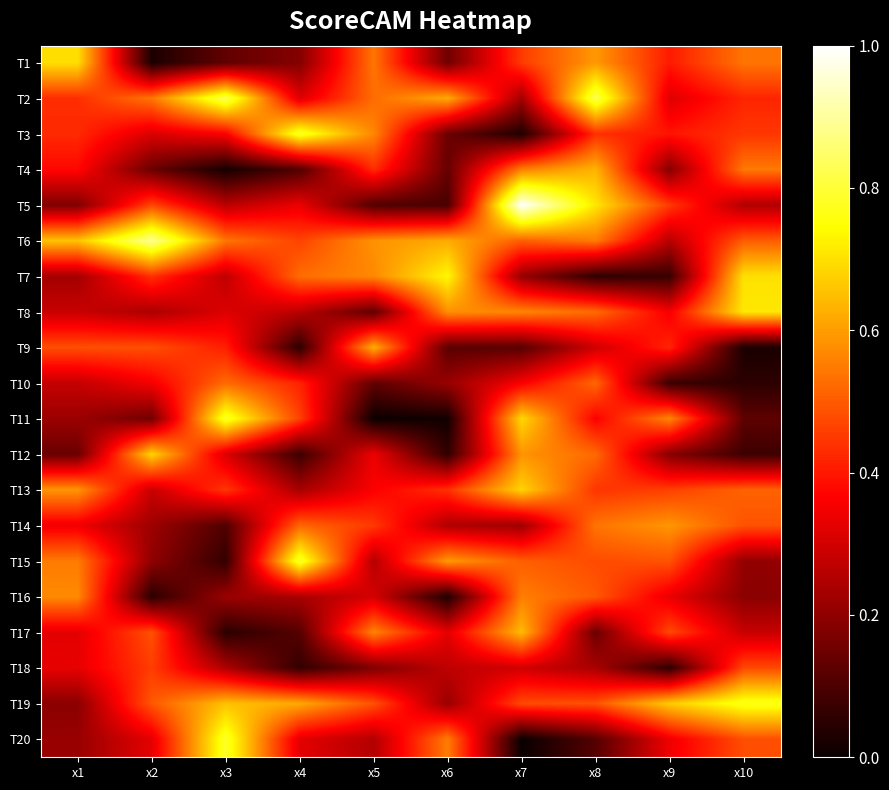

Which series has the largest range (max minus min)?

T5